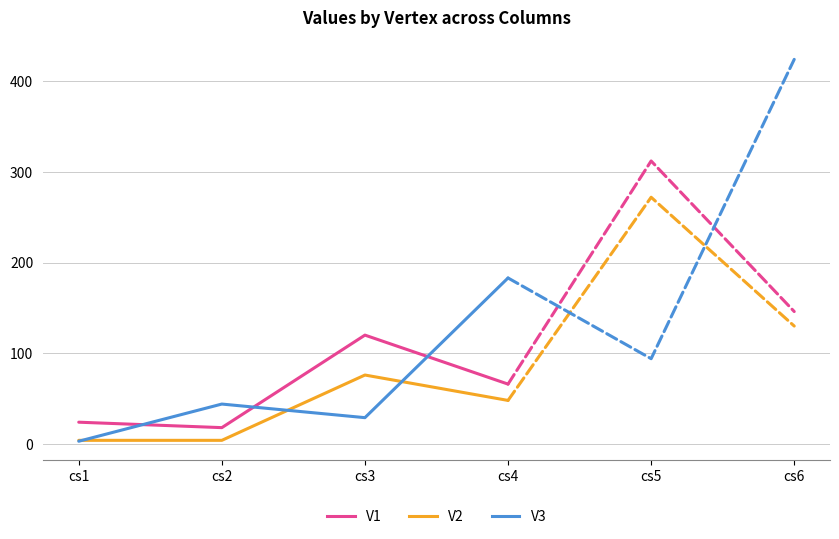

How many interior local valleys does the V3 series have?

1